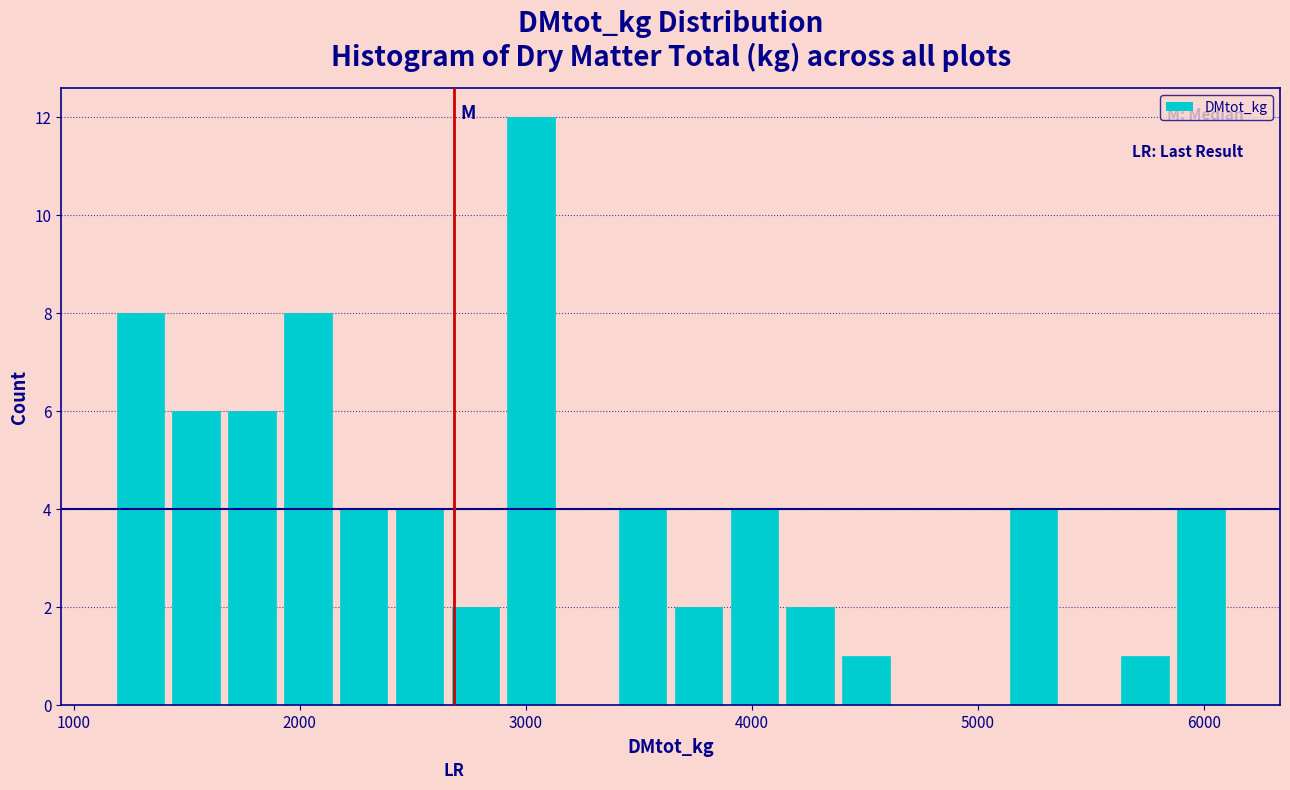

Around what value on the x-axis is the tallest bar? Give the approximate position of its centre, as read against the axis.

3000